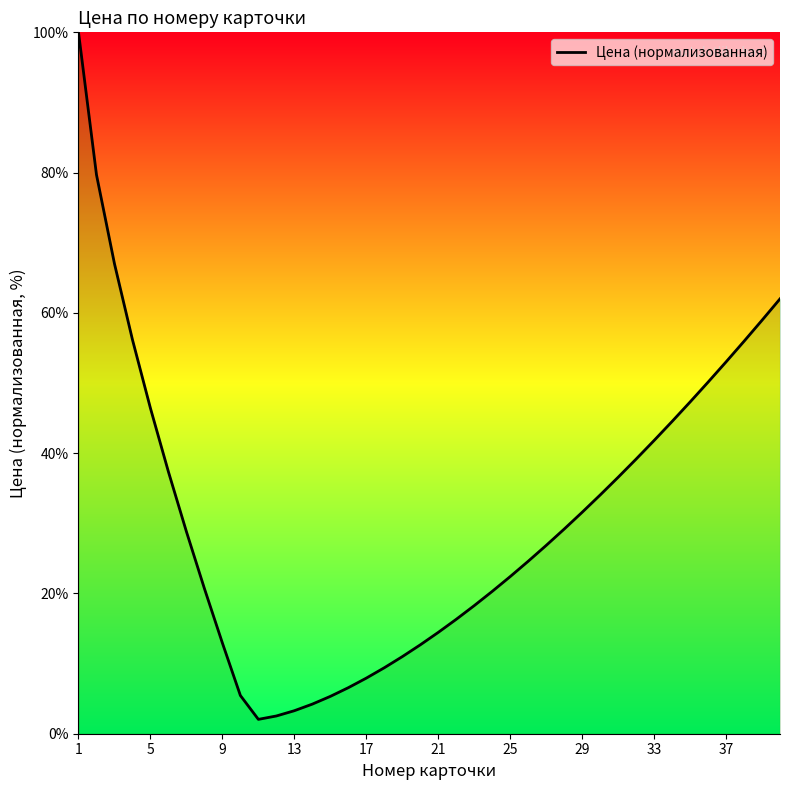

What is the average value?

31.2